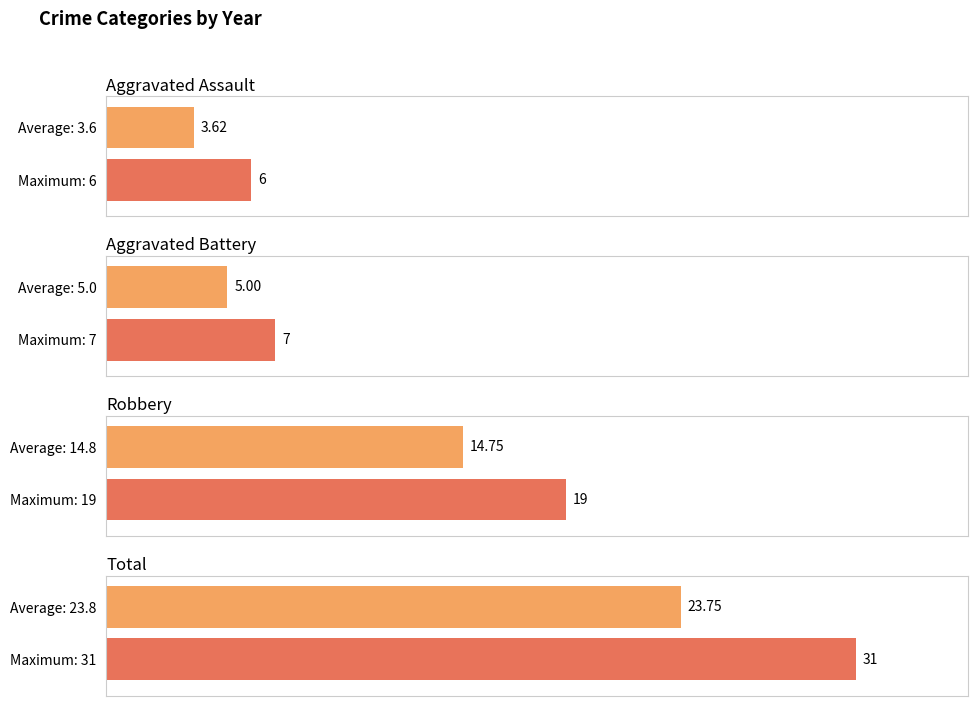

True or false: Aggravated Battery has a value of 5 at 2018.

True